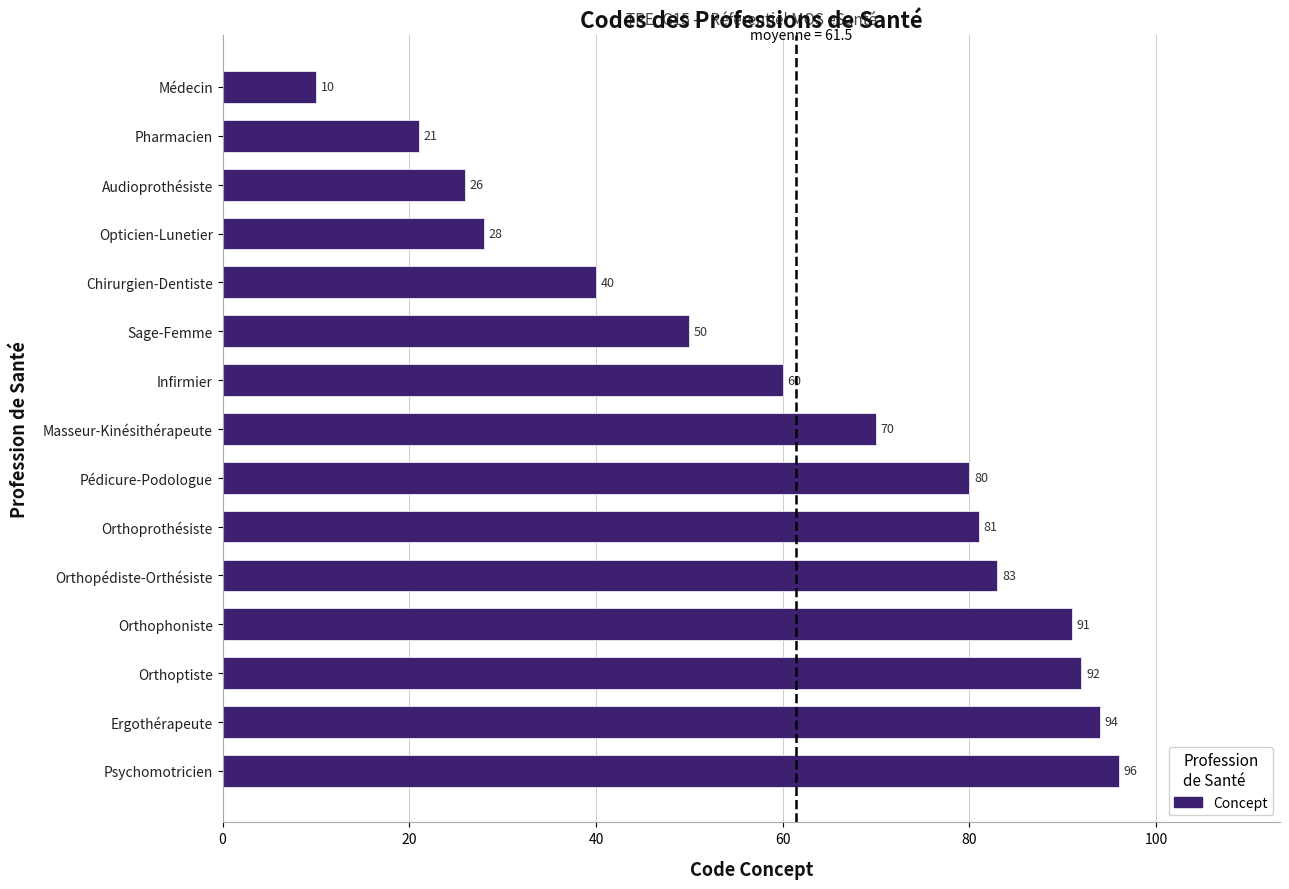

What is the sum of all values?

922